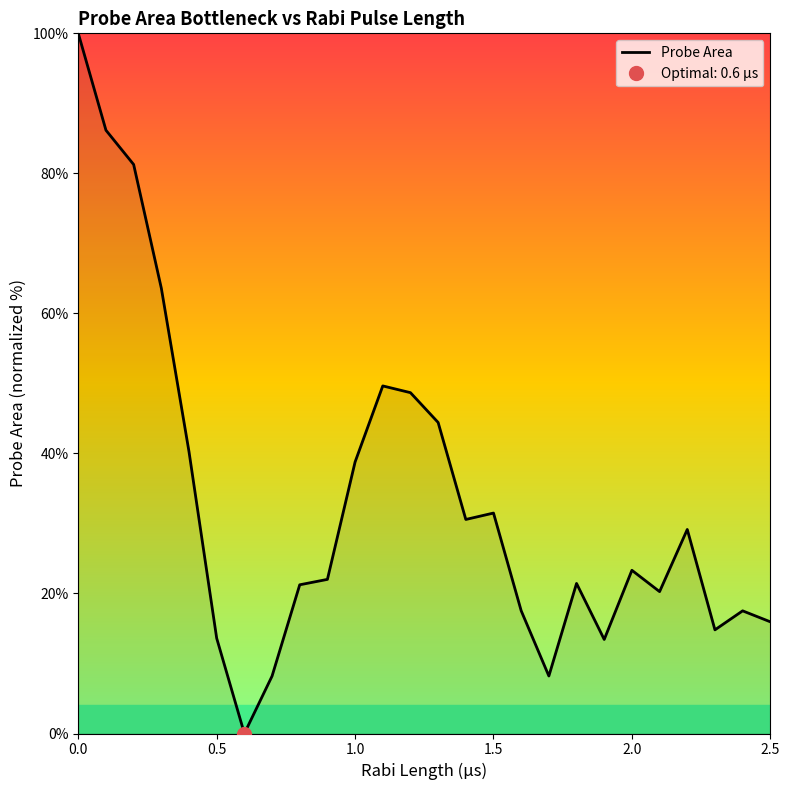

Is this an area chart (filled region under the line)?

No